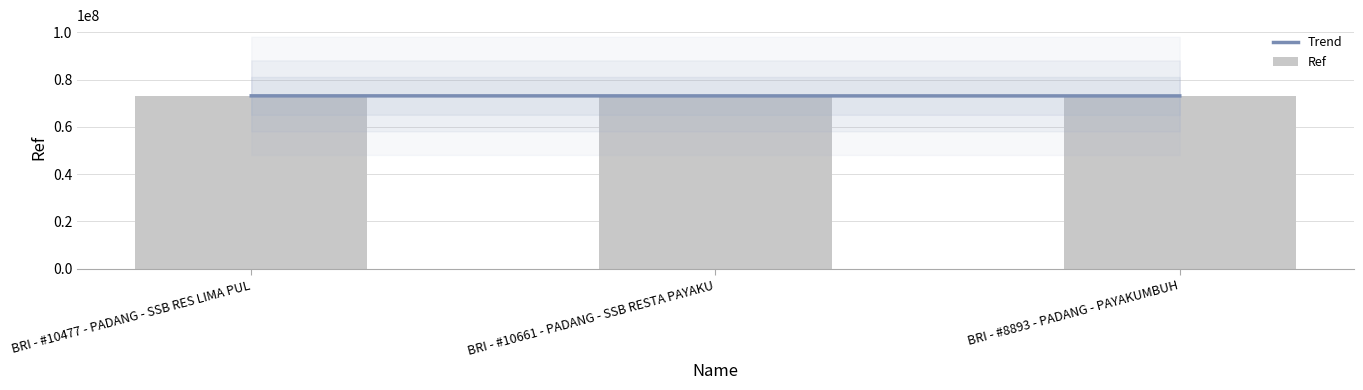

What is the ratio of the value at BRI - #8893 - PADANG - PAYAKUMBUH to the value at BRI - #10661 - PADANG - SSB RESTA PAYAKU?

1.0